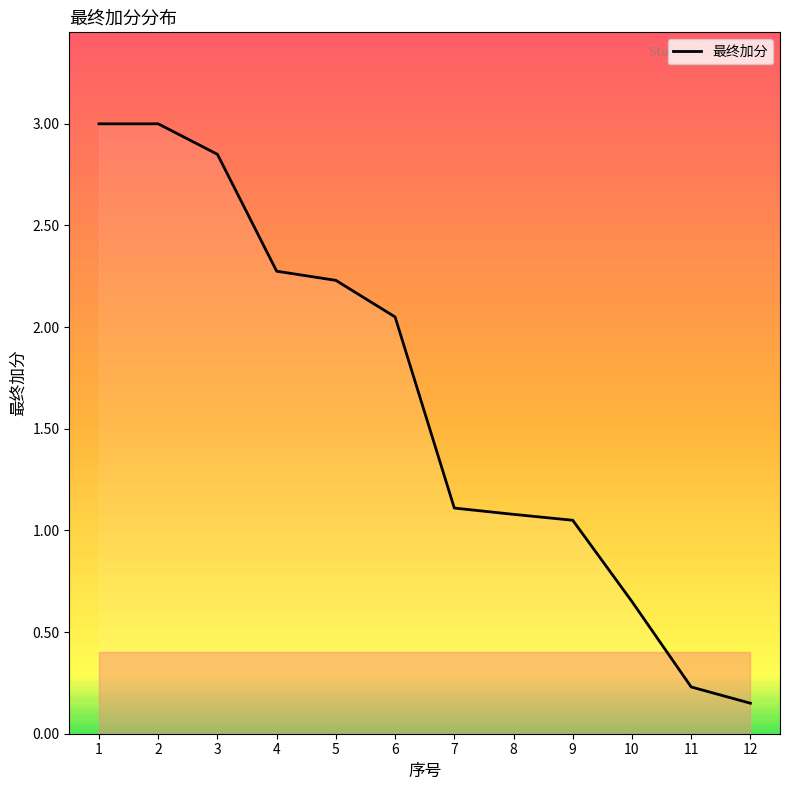

What is the difference between the values at 7 and 2?

1.9